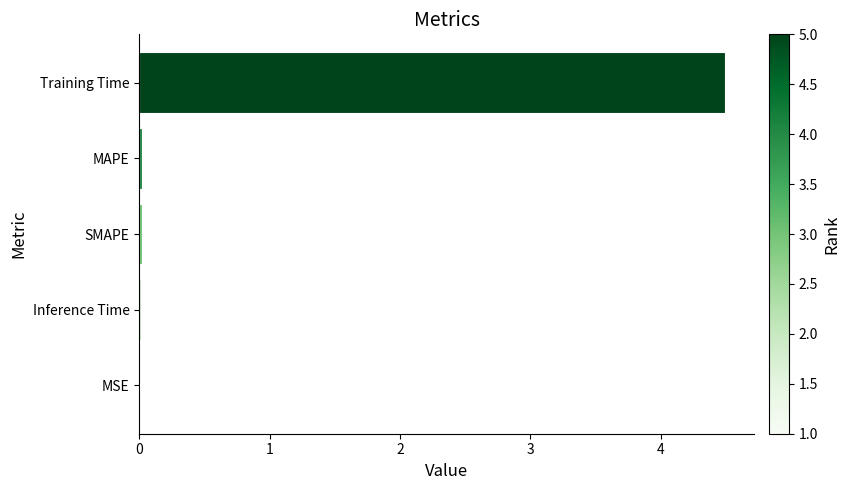

What is the maximum value shown in the chart?

4.5